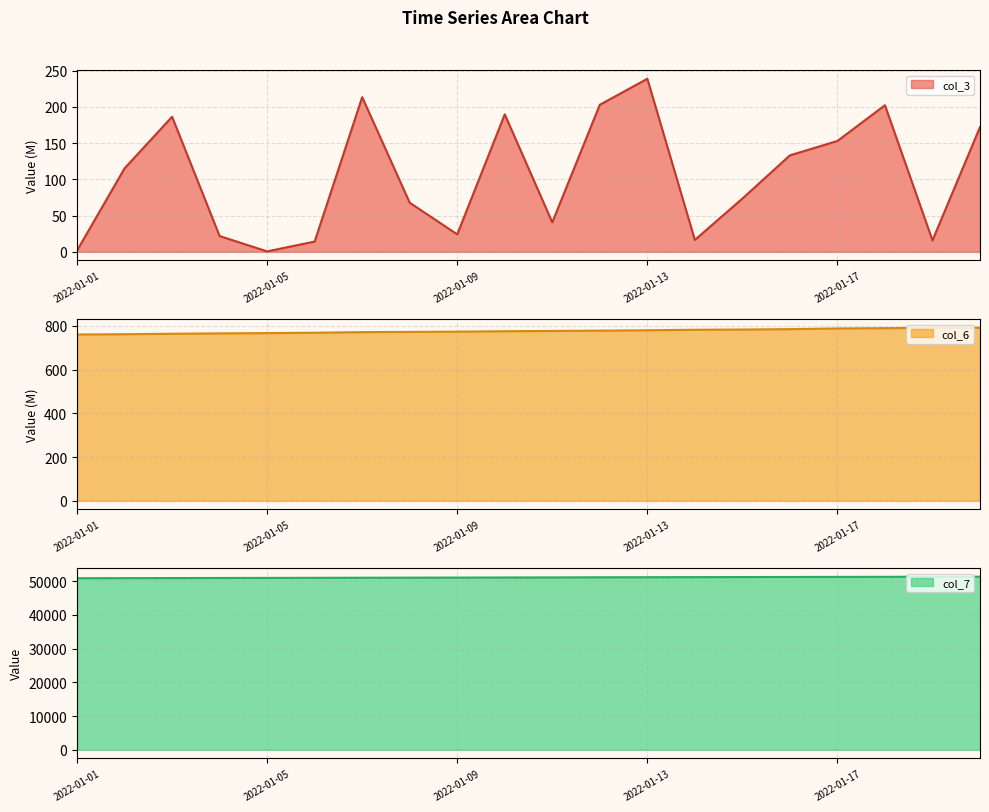

What is the total value across all series at 2022-01-11?

51885.1